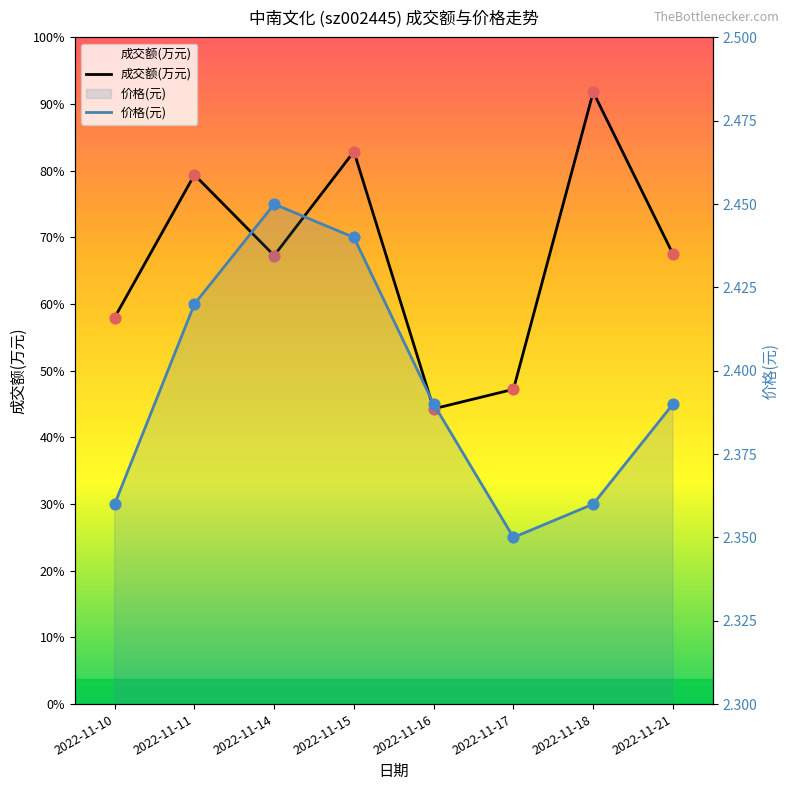

At which category is the sum across all series the highest?

2022-11-18